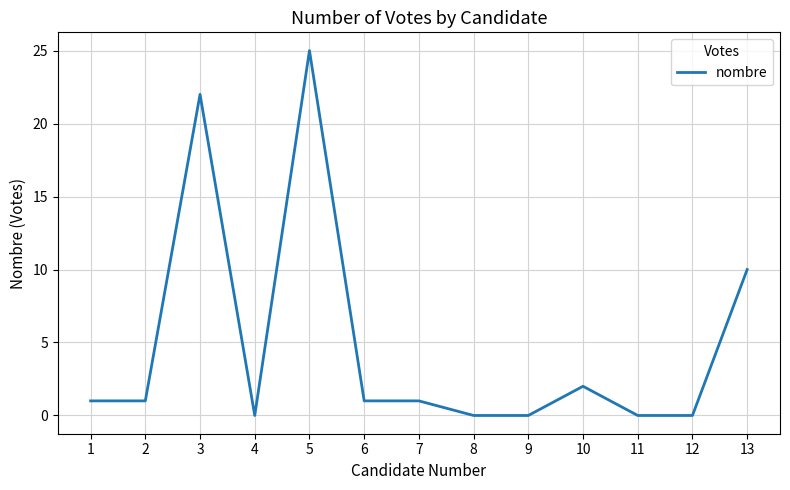

What is the change in value from 7 to 13?

+9